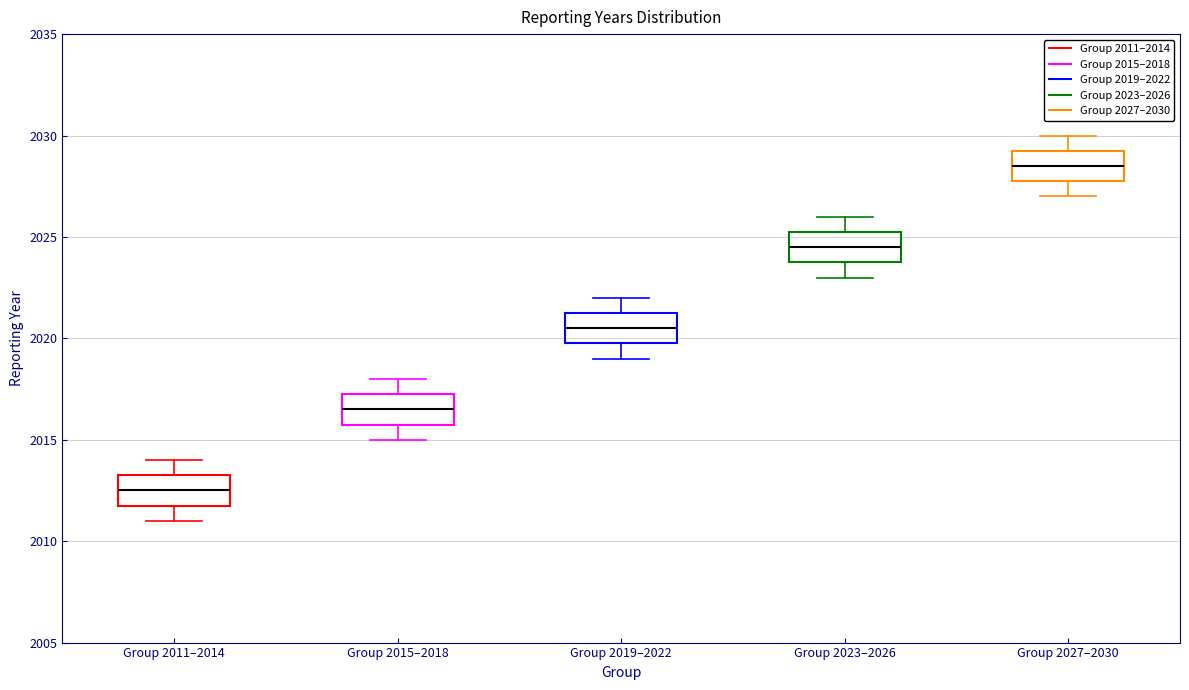

Reading left to right, transcribe this box plot: for each box, give where its median line is, the range the box spans, and where its two whiskers end, as read against the y-axis. The values are not printed on the chart, so give them approximately, as read against the axis.

Group 2011–2014: median 2012.5, box 2012.0 to 2013.5, whiskers 2011.0 to 2014.0
Group 2015–2018: median 2016.5, box 2016.0 to 2017.5, whiskers 2015.0 to 2018.0
Group 2019–2022: median 2020.5, box 2020.0 to 2021.5, whiskers 2019.0 to 2022.0
Group 2023–2026: median 2024.5, box 2024.0 to 2025.5, whiskers 2023.0 to 2026.0
Group 2027–2030: median 2028.5, box 2028.0 to 2029.5, whiskers 2027.0 to 2030.0